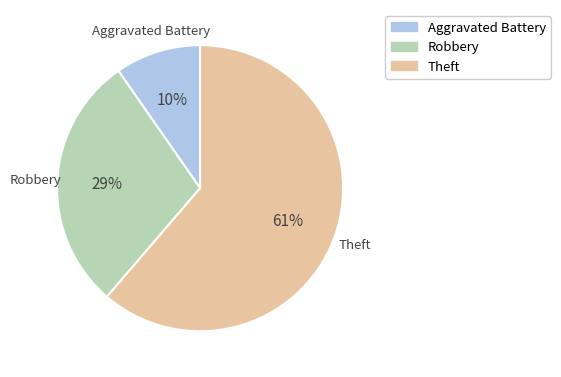

True or false: Robbery accounts for 29% of the total.

True